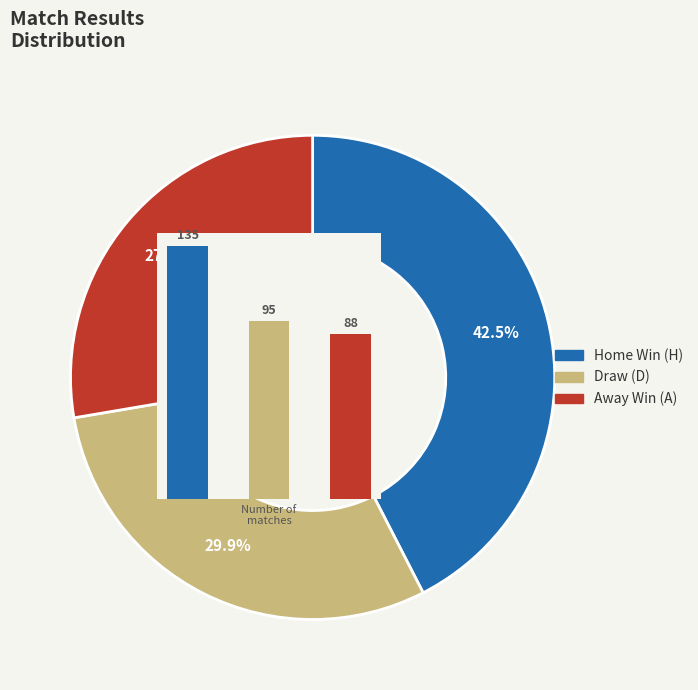

Is there a majority slice in this chart?

No